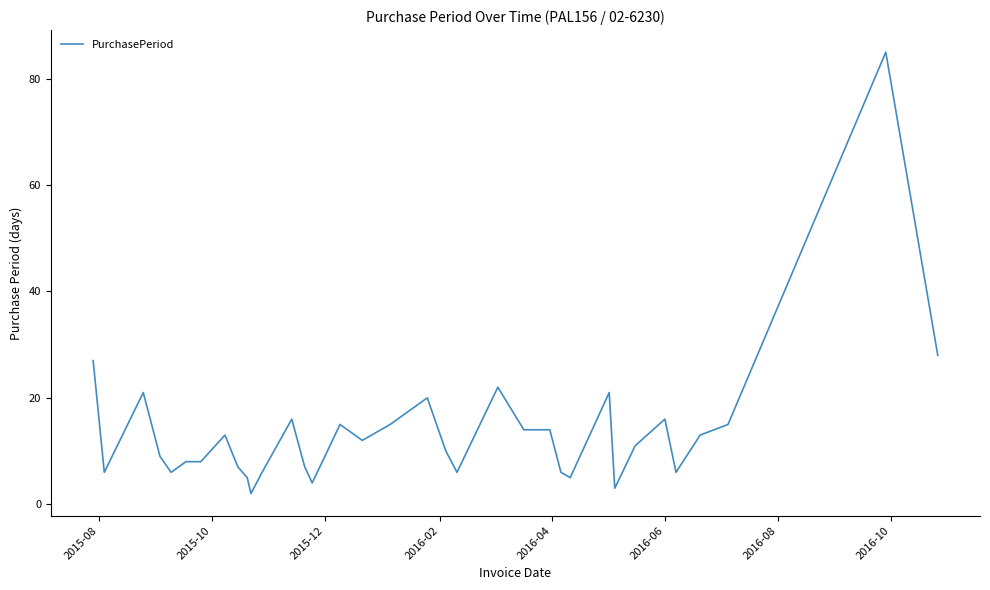

What is the maximum value shown in the chart?

85